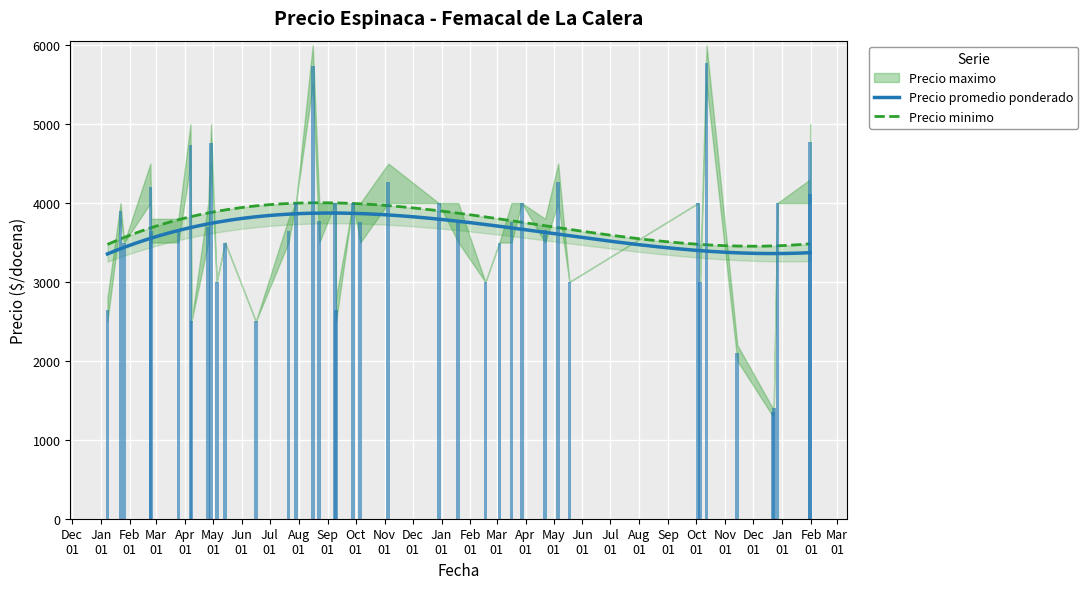

How many values in the Precio maximo series are below 4000?

18